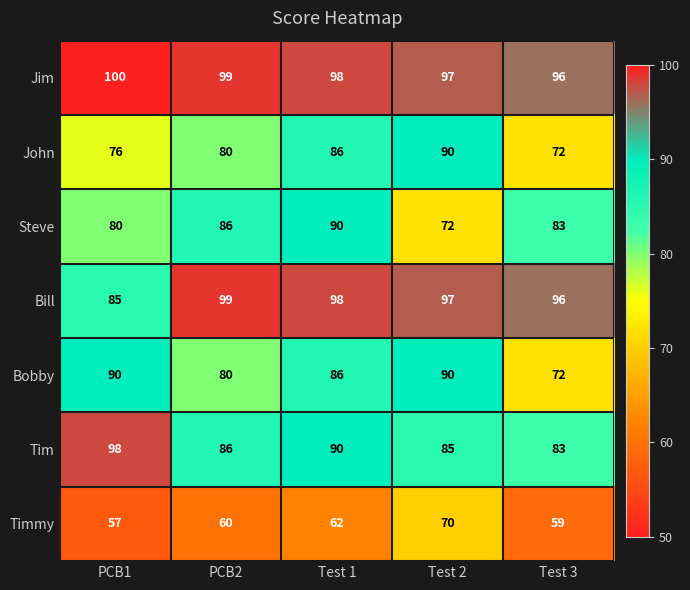

Which series changed the most between PCB1 and Test 1?

Bill